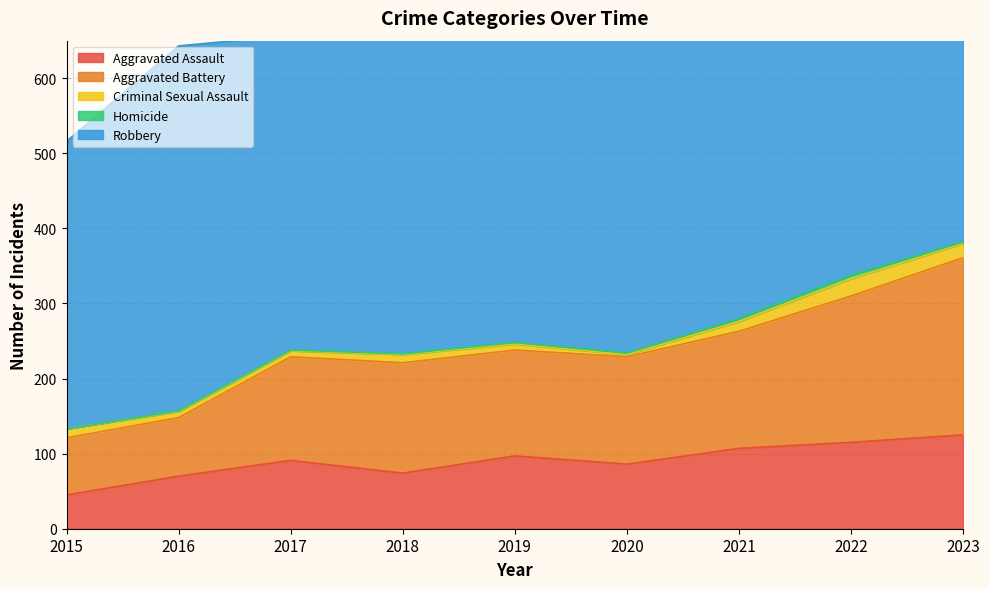

What is the total value across all series at 2023?

807